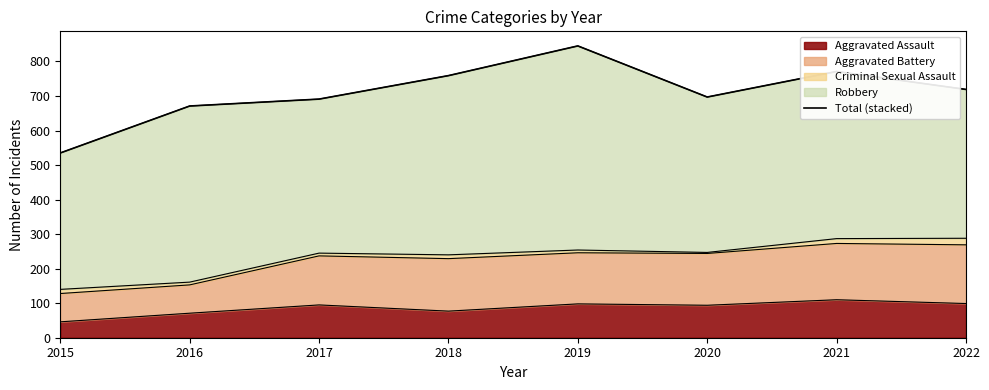

True or false: Aggravated Assault has a value of 71 at 2016.

True